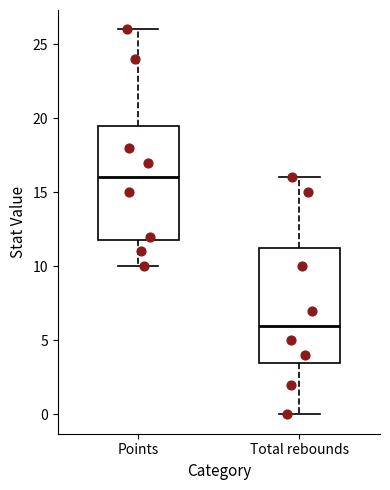

Reading left to right, read every box against the y-axis: the position of its median line, the range the box covers, and the ends of its whiskers. The values are not printed on the chart, so give them approximately, as read against the axis.

Points: median 16.0, box 12.0 to 19.5, whiskers 10.0 to 26.0
Total rebounds: median 6.0, box 3.5 to 11.5, whiskers 0.0 to 16.0